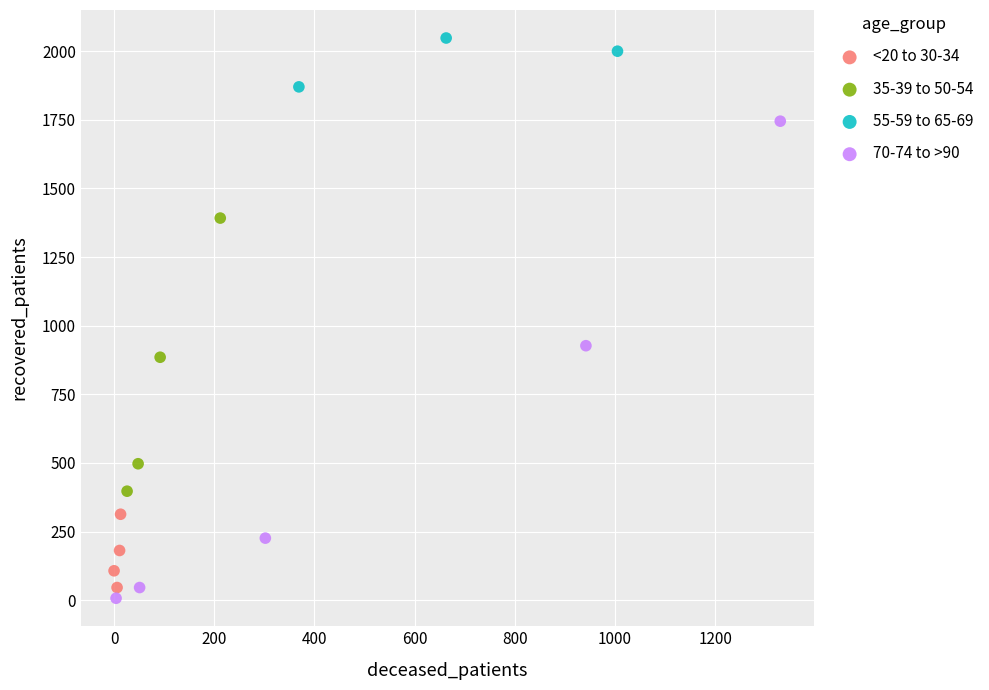

Which series reaches the maximum Y coordinate?

55-59 to 65-69